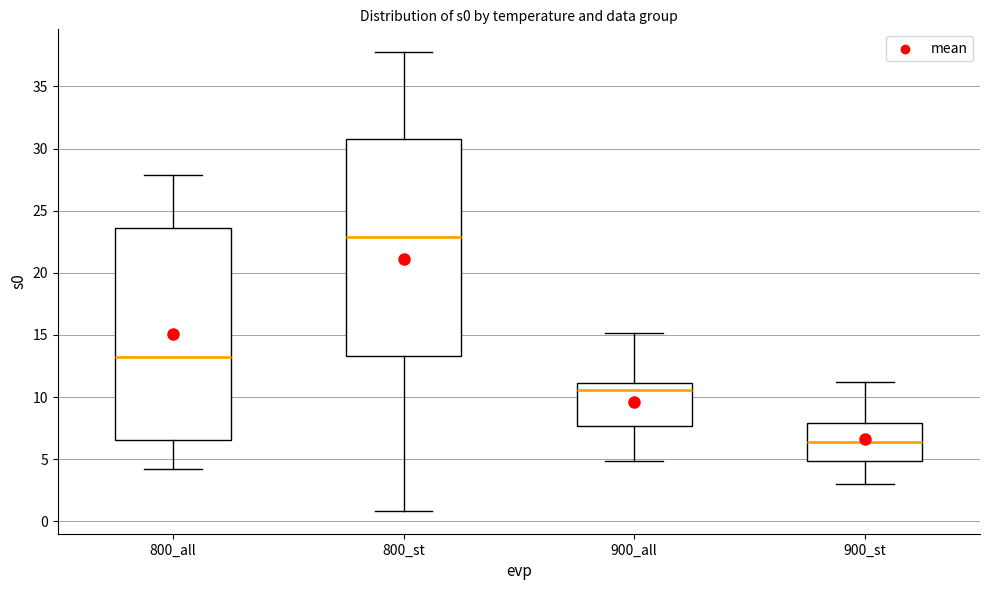

Where does the median line of the box for 900_st sit on the y-axis? The values are not printed on the chart, so give them approximately, as read against the axis.

6.5